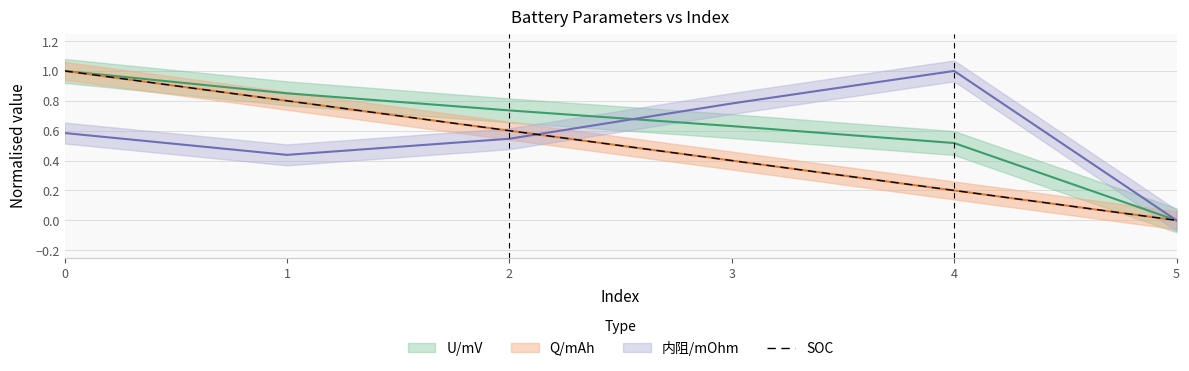

What is the change in value from 0 to 1?

-0.2